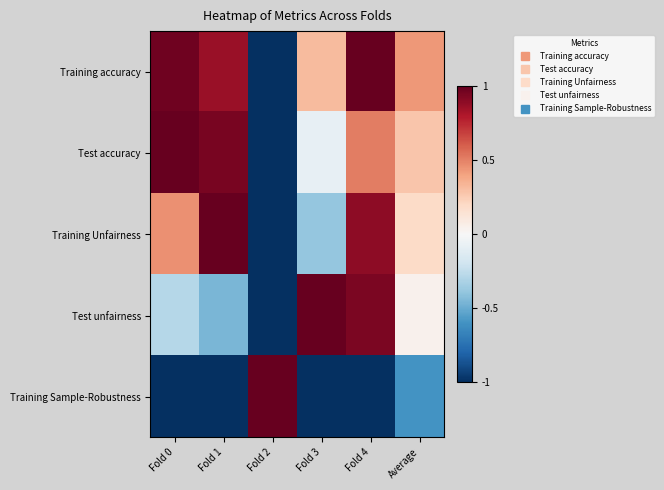

Rank the series by their maximum value, from lowest to highest.

Training accuracy, Test accuracy, Training Unfairness, Test unfairness, Training Sample-Robustness